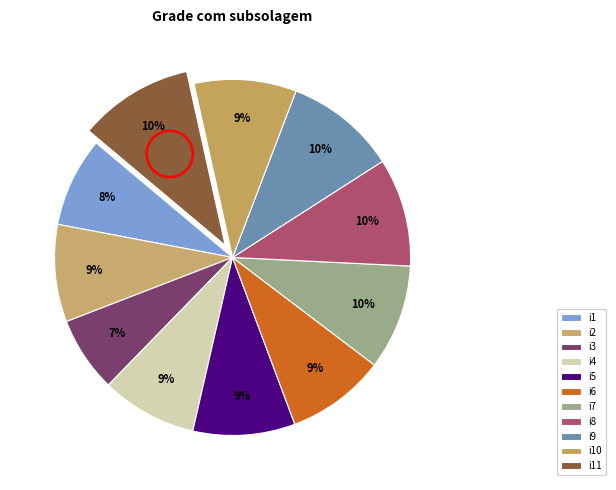

How many segments does this pie chart have?

11